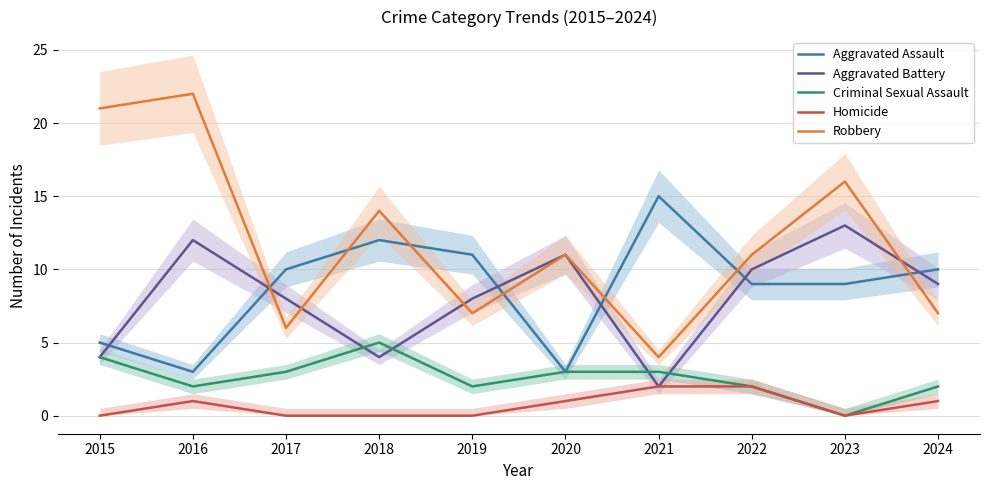

What are all the series names shown in the legend?

Aggravated Assault, Aggravated Battery, Criminal Sexual Assault, Homicide, Robbery